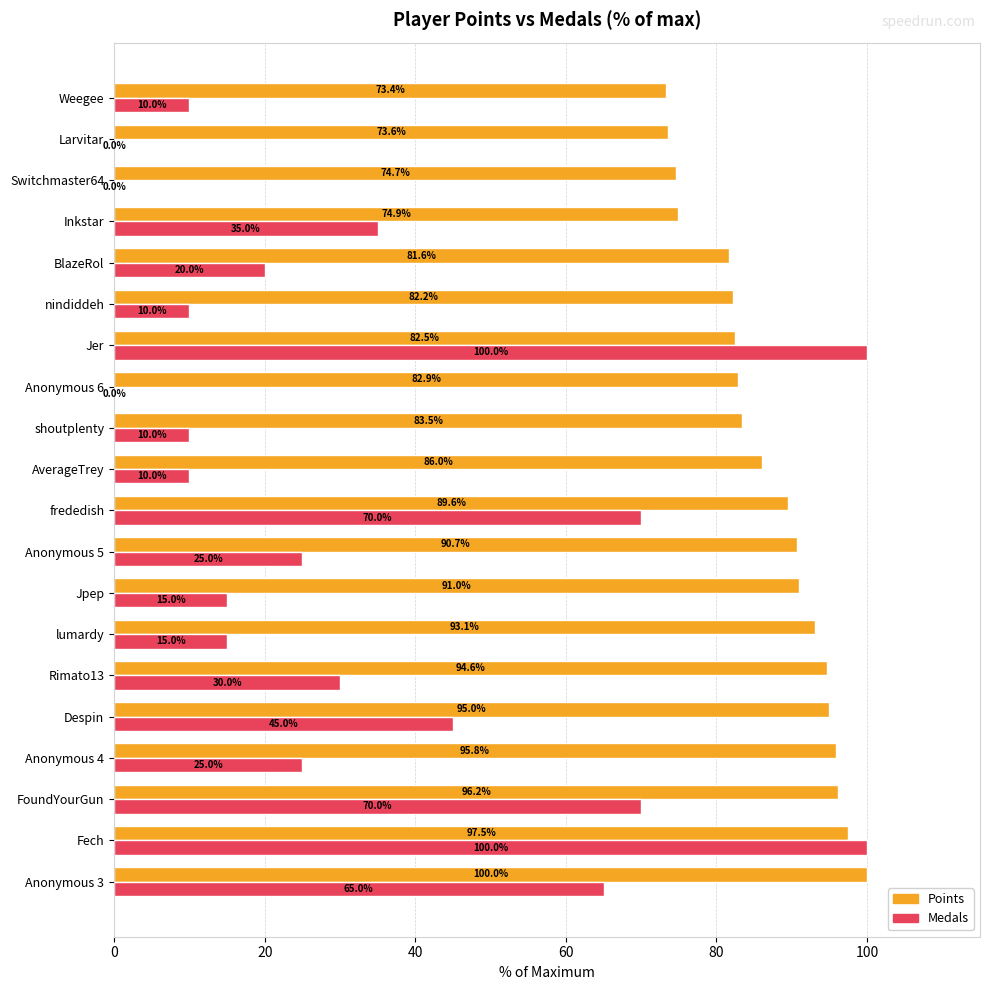

At which label is Points closest to 86?

AverageTrey